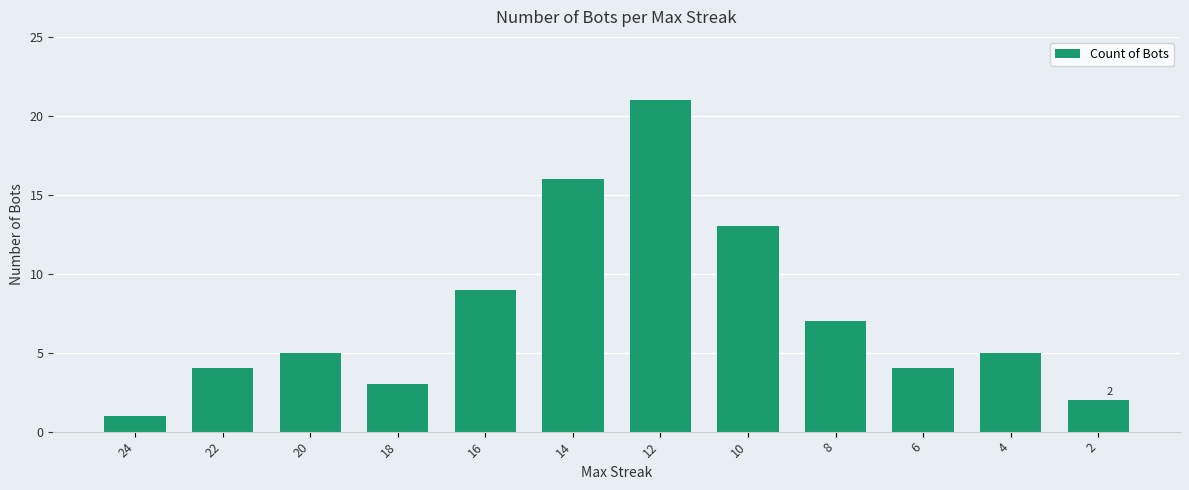

What is the difference between the maximum and second lowest values?

19